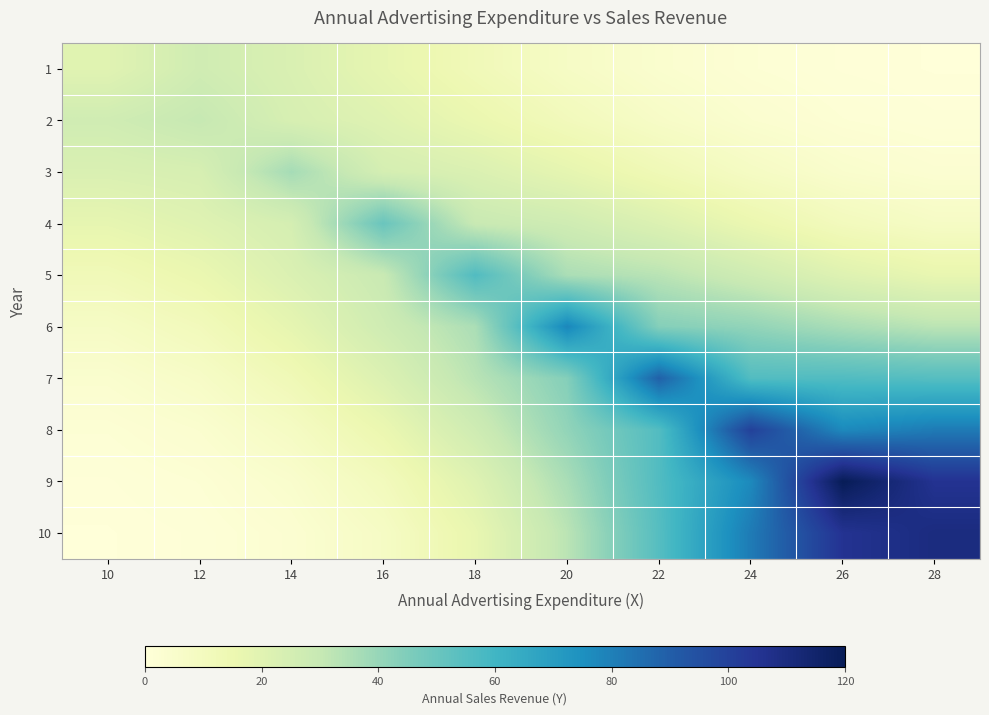

Reading left to right, what are all the values shown in this chart?

1: 10=20.0	12=26.6	14=22.7	16=17.6	18=12.2	20=7.5	22=4.1	24=2.0	26=0.9	28=0.4
2: 10=26.6	12=30.0	14=23.9	16=20.5	18=15.9	20=11.1	22=6.9	24=3.8	26=1.9	28=1.1
3: 10=22.7	12=23.9	14=37.0	16=24.8	18=22.3	20=17.9	22=12.8	24=8.1	26=4.7	28=3.0
4: 10=17.6	12=20.5	14=24.8	16=50.0	18=29.3	20=26.9	22=21.8	24=15.7	26=10.5	28=7.6
5: 10=12.2	12=15.9	14=22.3	16=29.3	18=56.0	20=35.8	22=32.9	24=27.0	26=20.7	28=16.8
6: 10=7.5	12=11.1	14=17.9	16=26.9	18=35.8	20=78.0	22=43.8	24=41.0	26=36.2	28=32.5
7: 10=4.1	12=6.9	14=12.8	16=21.8	18=32.9	20=43.8	22=89.0	24=55.7	26=56.0	28=55.0
8: 10=2.0	12=3.8	14=8.1	16=15.7	18=27.0	20=41.0	22=55.7	24=100.0	26=77.1	28=81.4
9: 10=0.9	12=1.9	14=4.7	16=10.5	18=20.7	20=36.2	22=56.0	24=77.1	26=120.0	28=105.5
10: 10=0.4	12=1.1	14=3.0	16=7.6	18=16.8	20=32.5	22=55.0	24=81.4	26=105.5	28=110.0